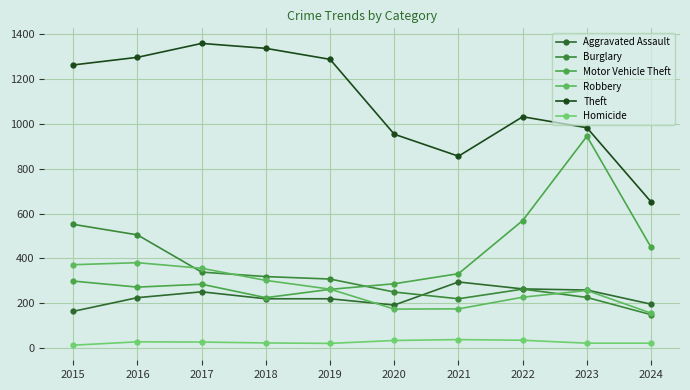

Count the number of data series in this chart.

6